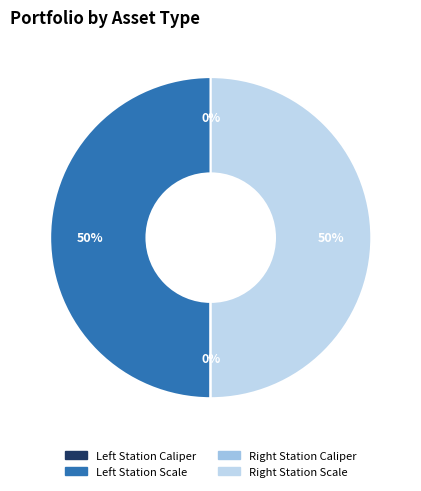

Rank the categories by value from lowest to highest.

Left Station Caliper, Right Station Caliper, Right Station Scale, Left Station Scale